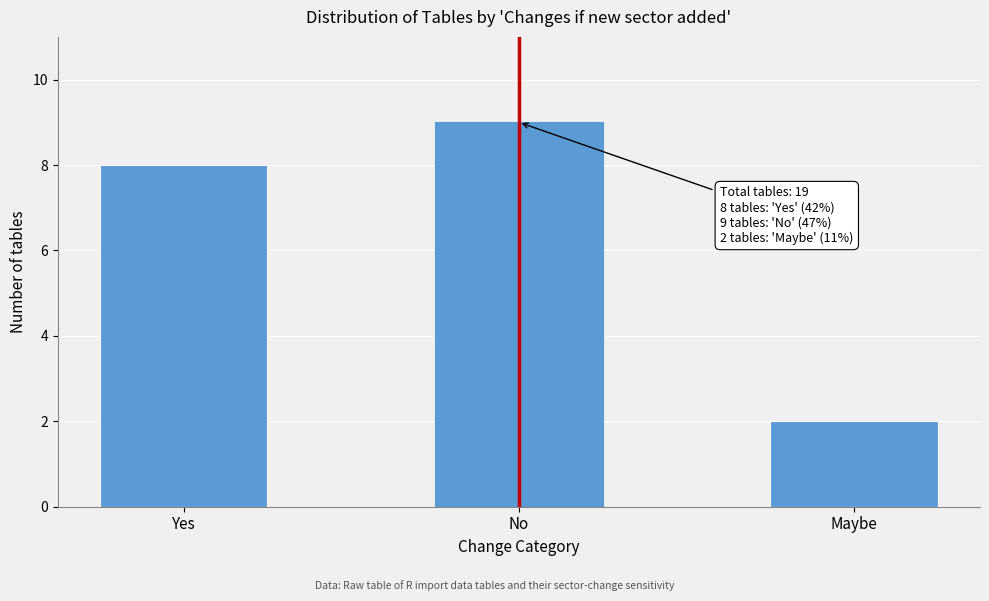

Reading left to right, transcribe all the data shown in this chart.

Yes=8	No=9	Maybe=2